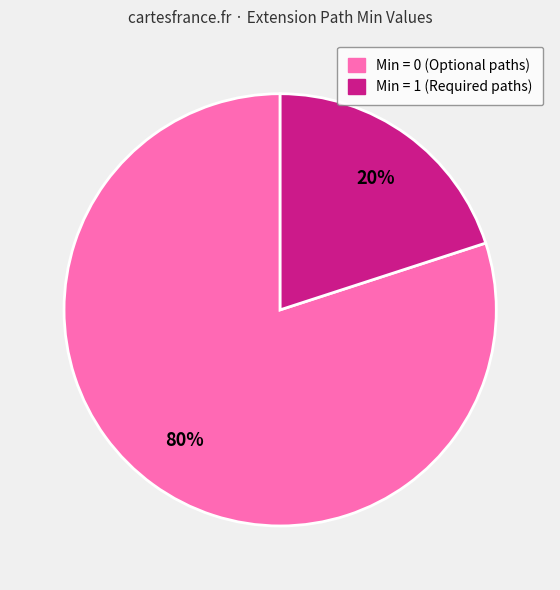

To the nearest percent, what is the average slice percentage?

50%